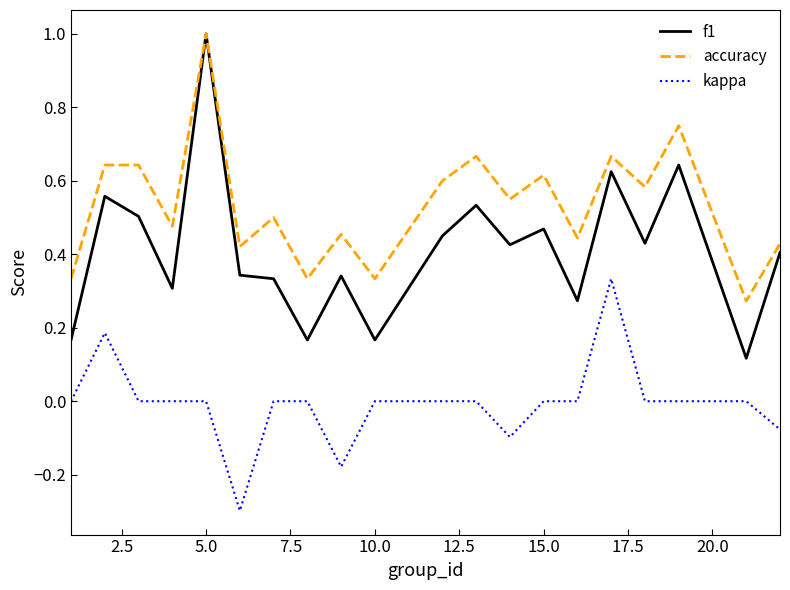

Which series has the largest total across all categories?

accuracy